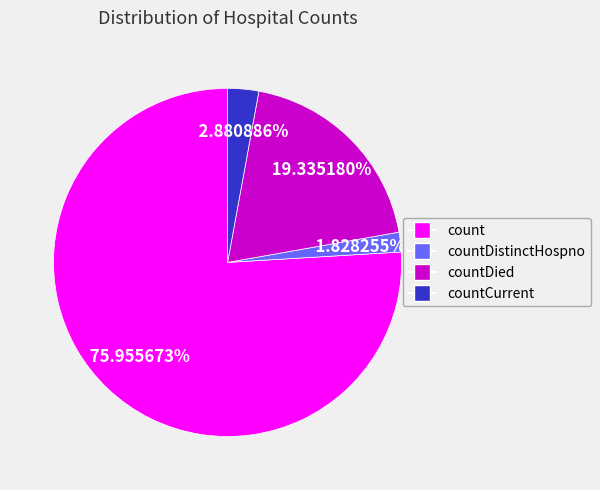

How many segments does this pie chart have?

4